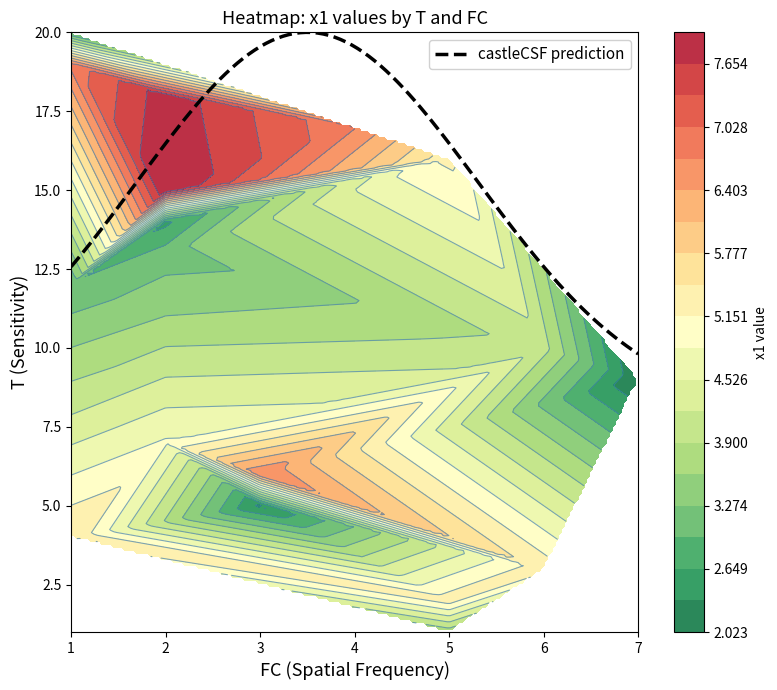

What is the minimum value for castleCSF prediction?

9.8